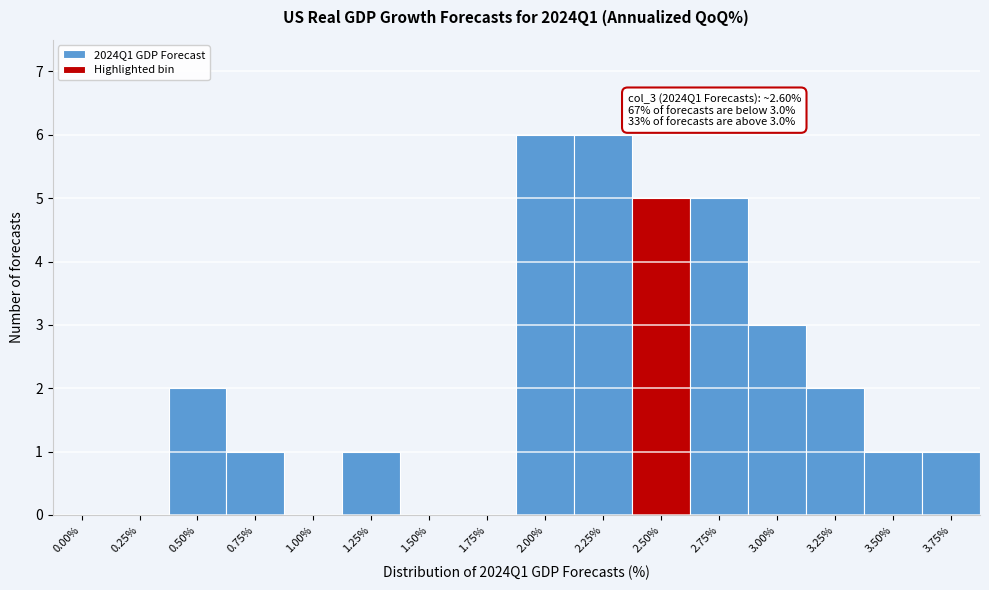

Reading left to right, what are all the values shown in this chart?

0.00%=0	0.25%=0	0.50%=2	0.75%=1	1.00%=0	1.25%=1	1.50%=0	1.75%=0	2.00%=6	2.25%=6	2.50%=5	2.75%=5	3.00%=3	3.25%=2	3.50%=1	3.75%=1